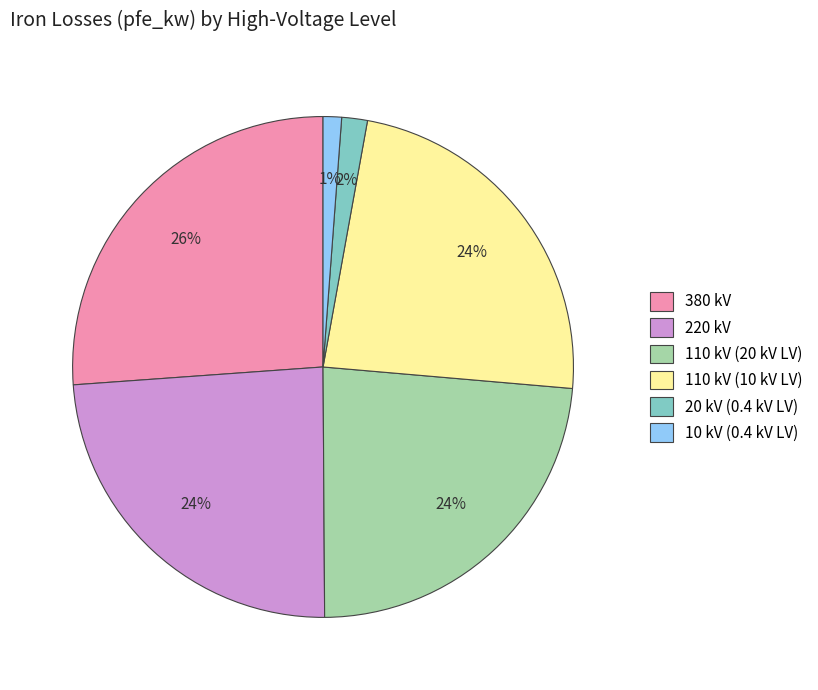

Approximately how many times larger is the value at 110 kV (20 kV LV) compared to 220 kV?

1.0